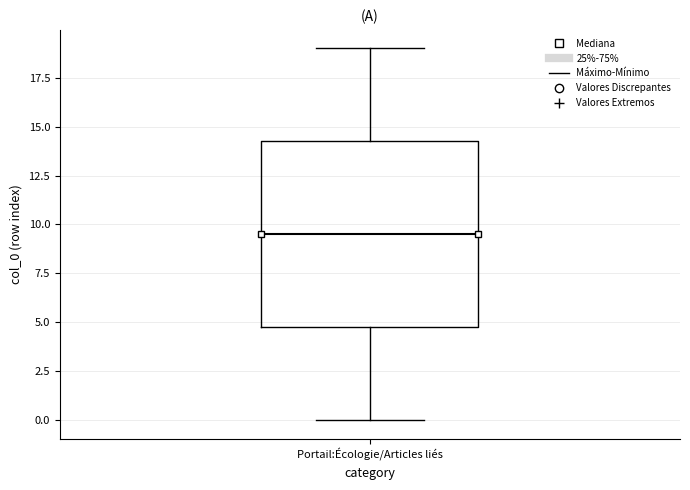

Where is the upper edge of the box for Portail:Écologie/Articles liés on the y-axis? The values are not printed on the chart, so give them approximately, as read against the axis.

14.5